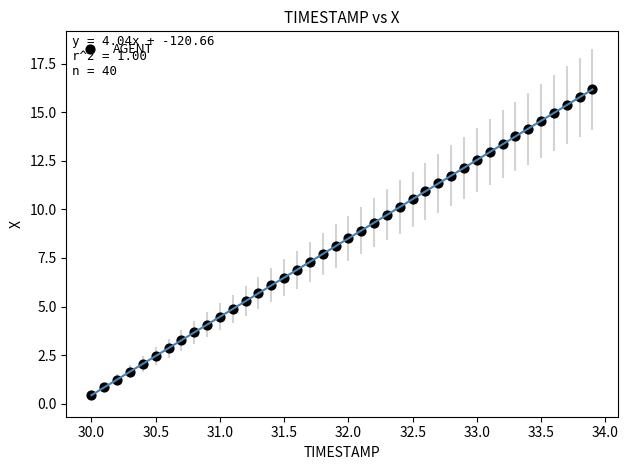

What is the range of X values (max minus min)?

3.9